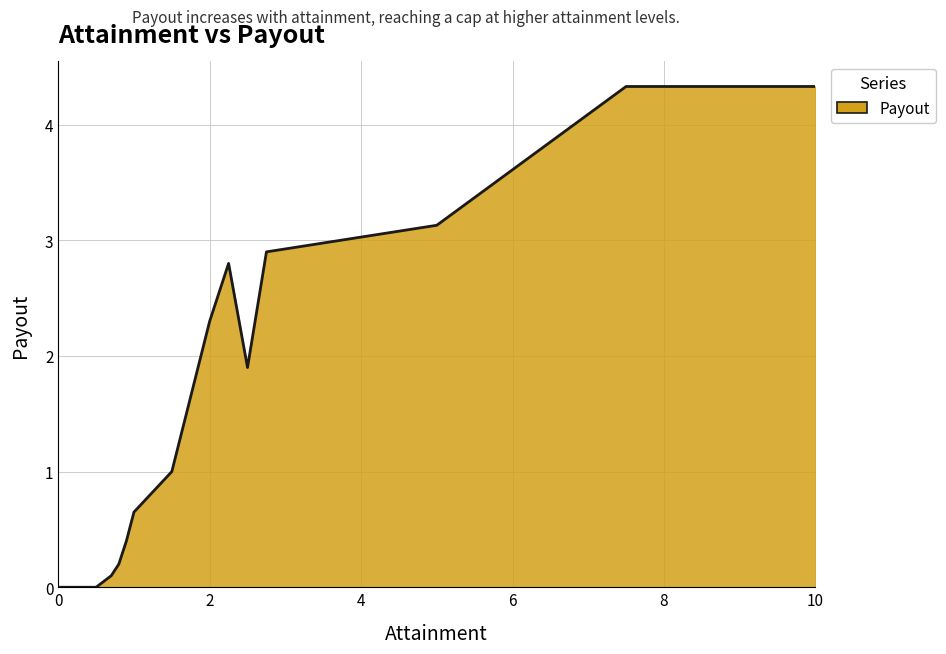

What is the difference between the maximum and minimum values?

4.3